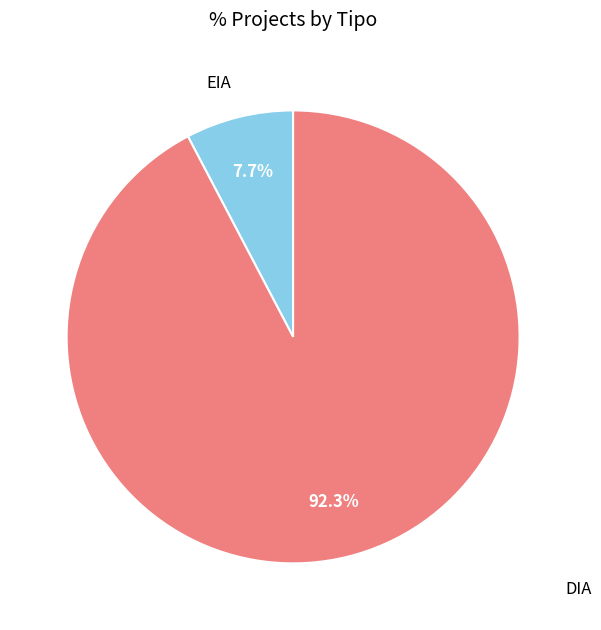

How many slices are in this pie chart?

2